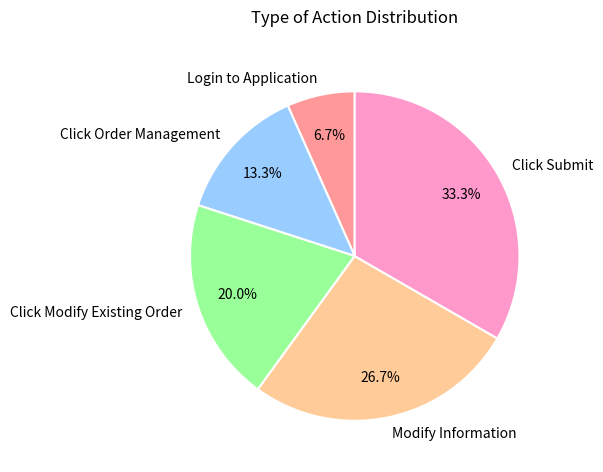

Is there a majority slice in this chart?

No